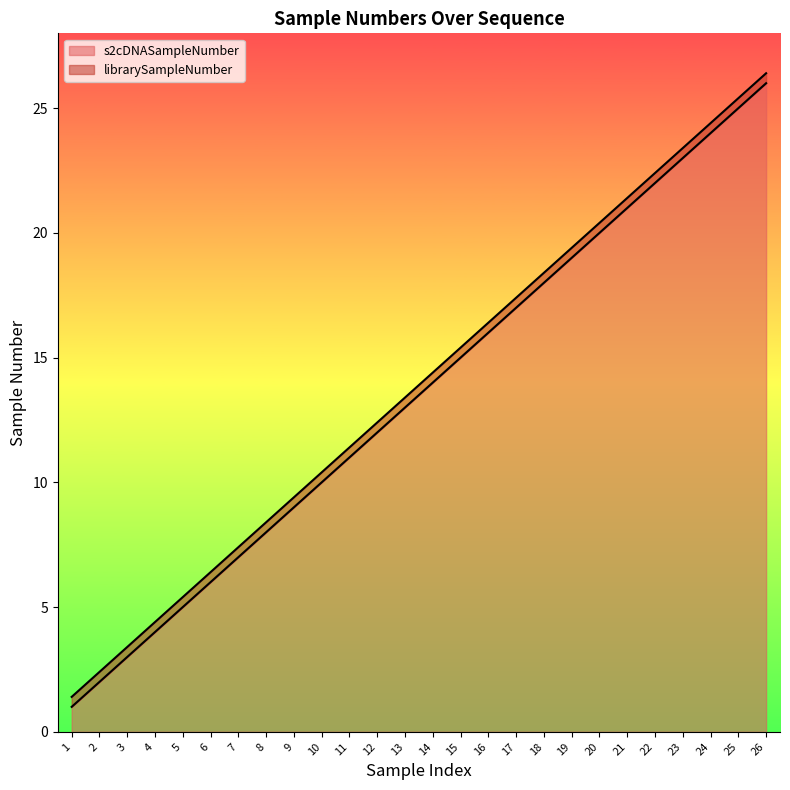

List the series in order of their overall mean, lowest first.

s2cDNASampleNumber, librarySampleNumber